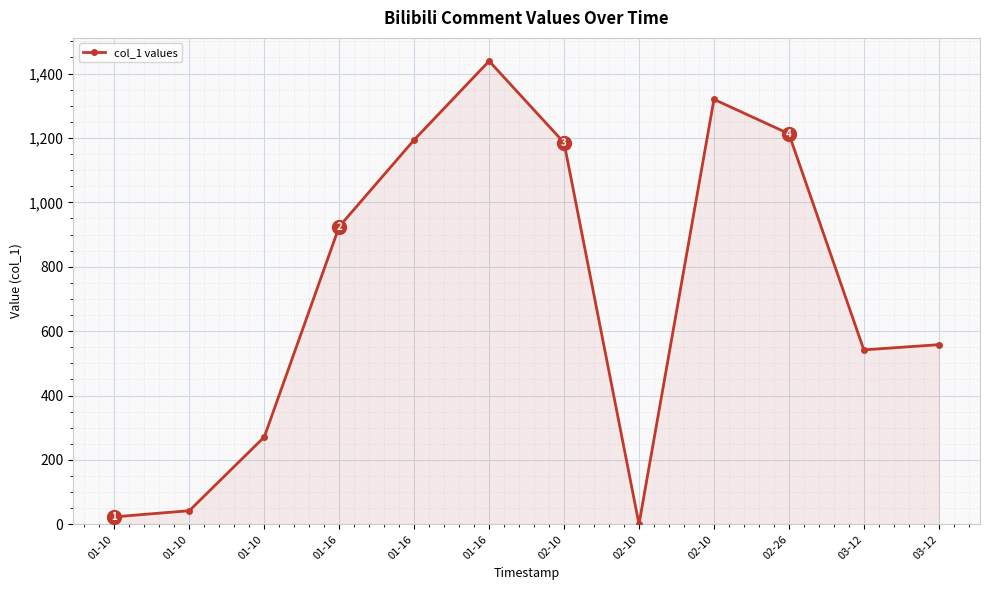

How many lines are shown in the chart?

1